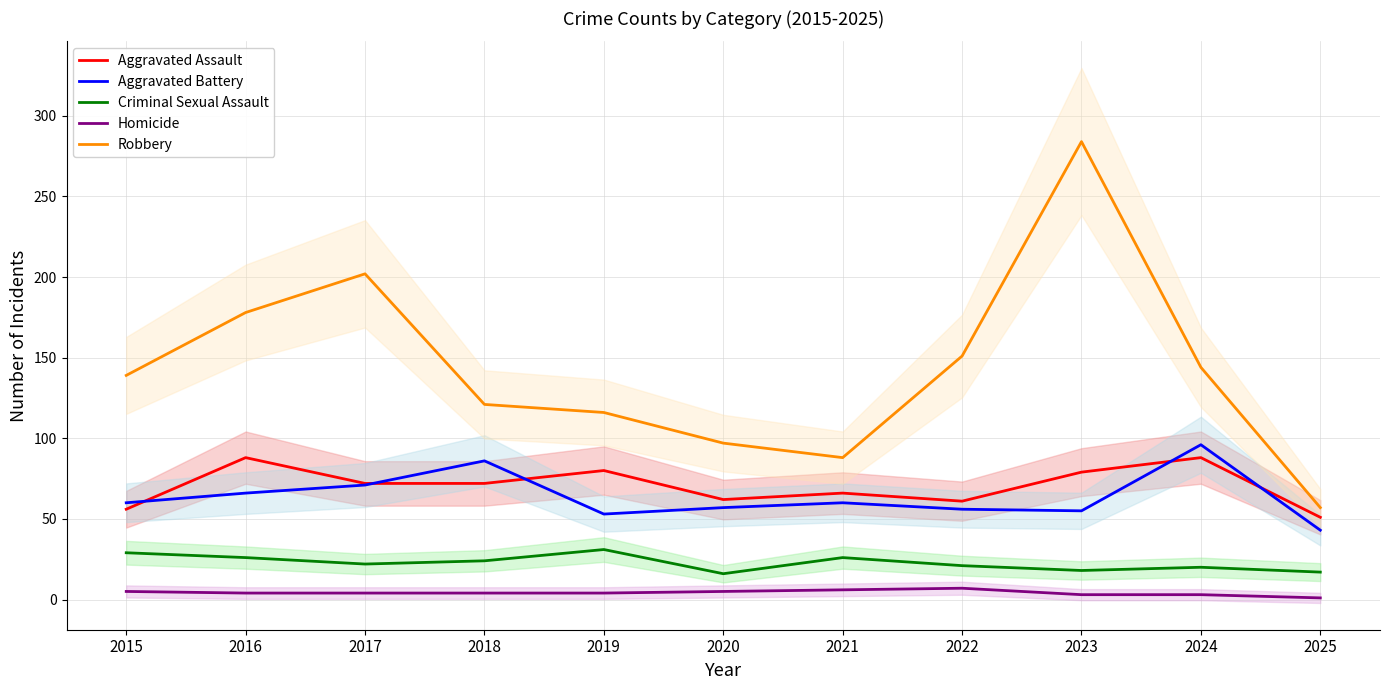

True or false: Aggravated Assault has more than 0 interior local peaks.

True